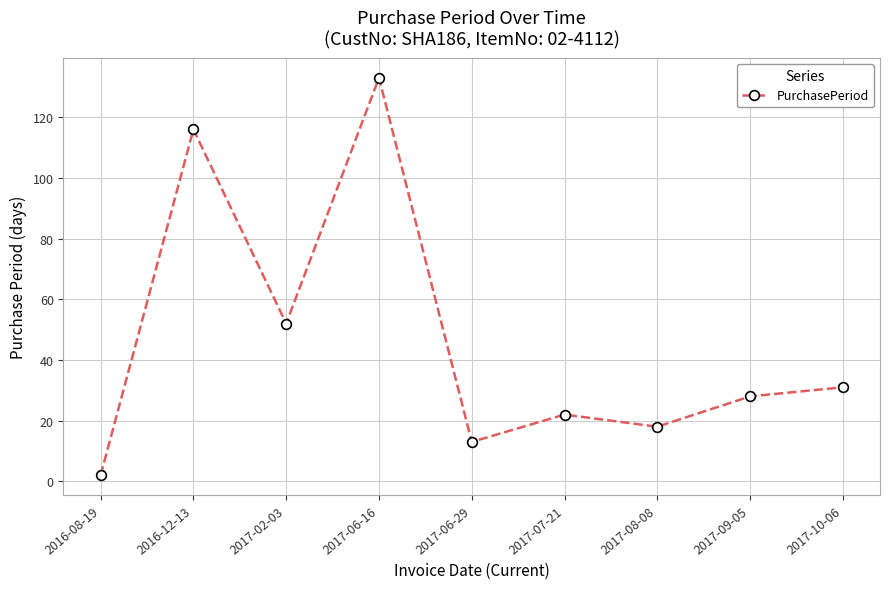

How many data points are less than 28?

4